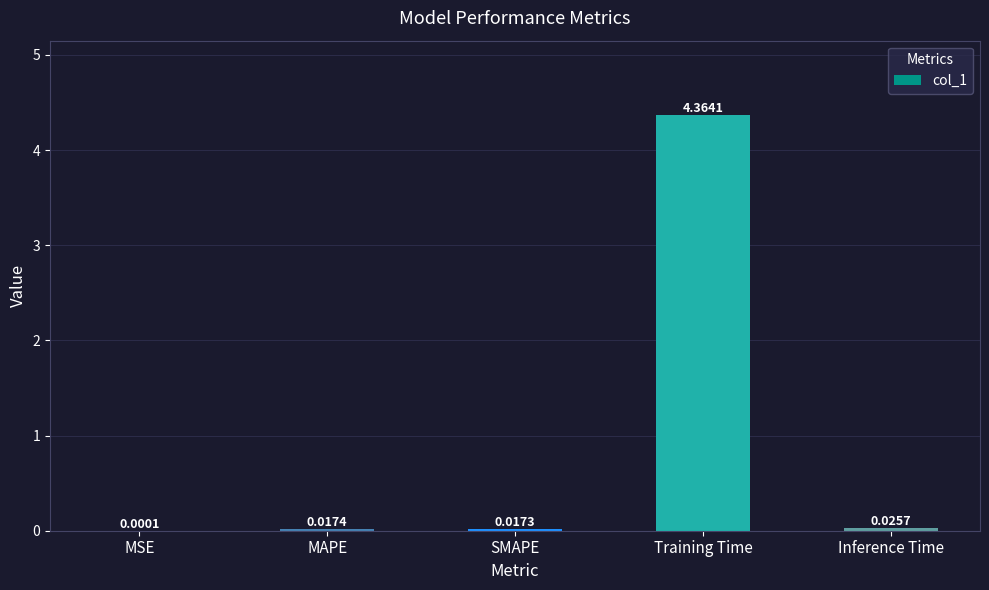

Which has a higher value, Inference Time or Training Time?

Training Time